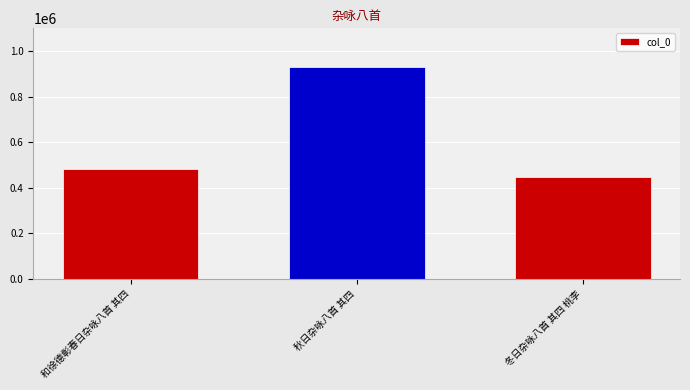

What value does the data have at 和徐德彰春日杂咏八首 其四, to the nearest 50?

481100